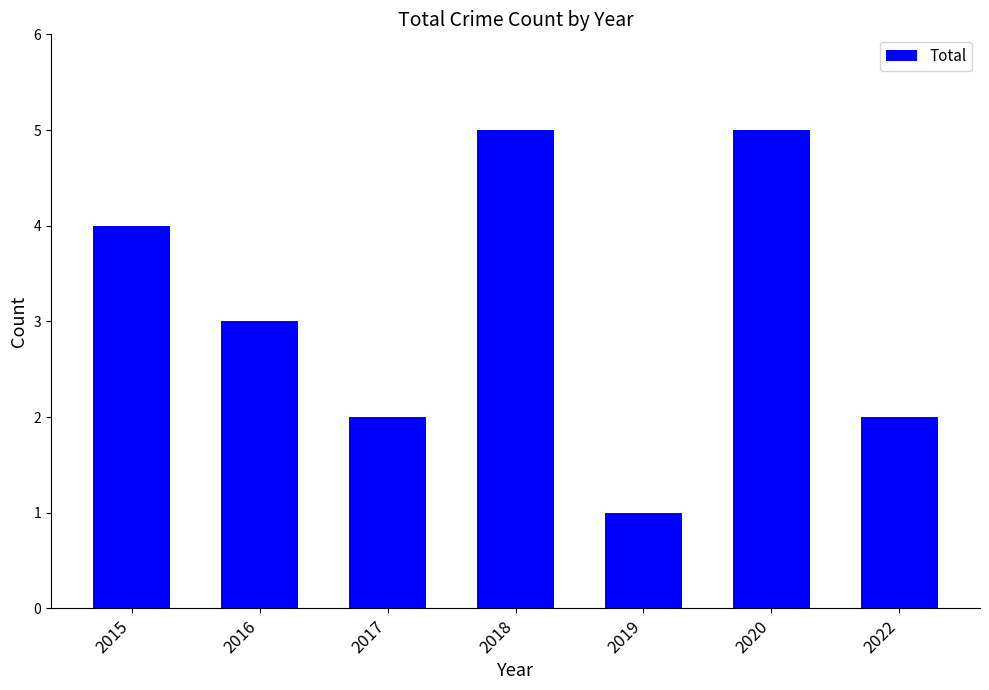

What is the difference between the maximum and minimum values?

4